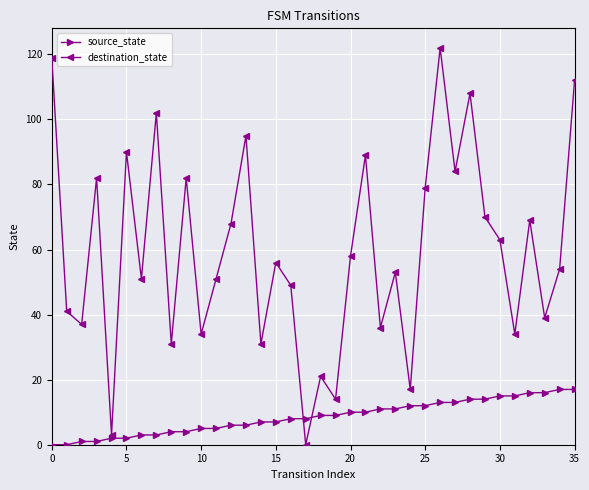

Which series has the largest total across all categories?

destination_state